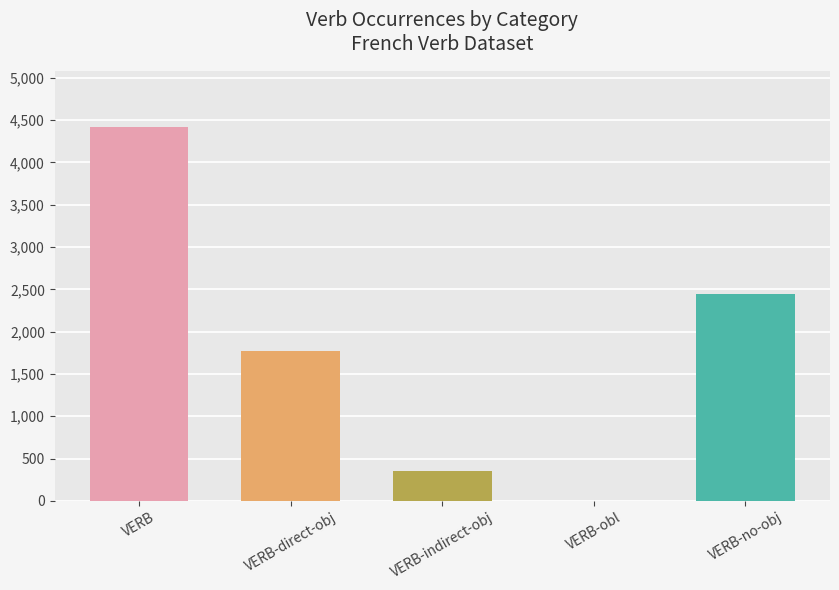

What is the change in value from VERB to VERB-no-obj?

-1976